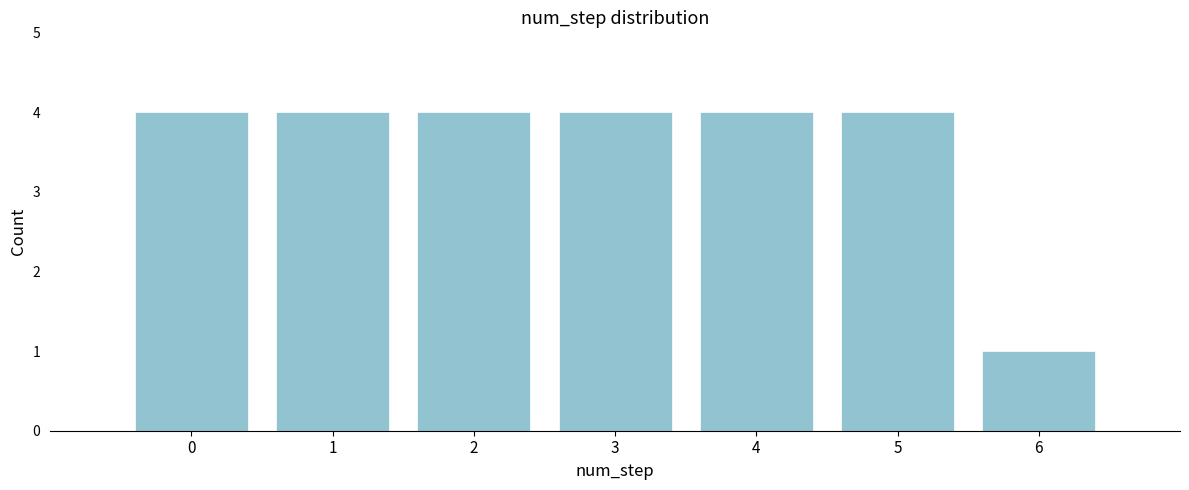

Reading left to right, what are all the values shown in this chart?

0=4	1=4	2=4	3=4	4=4	5=4	6=1